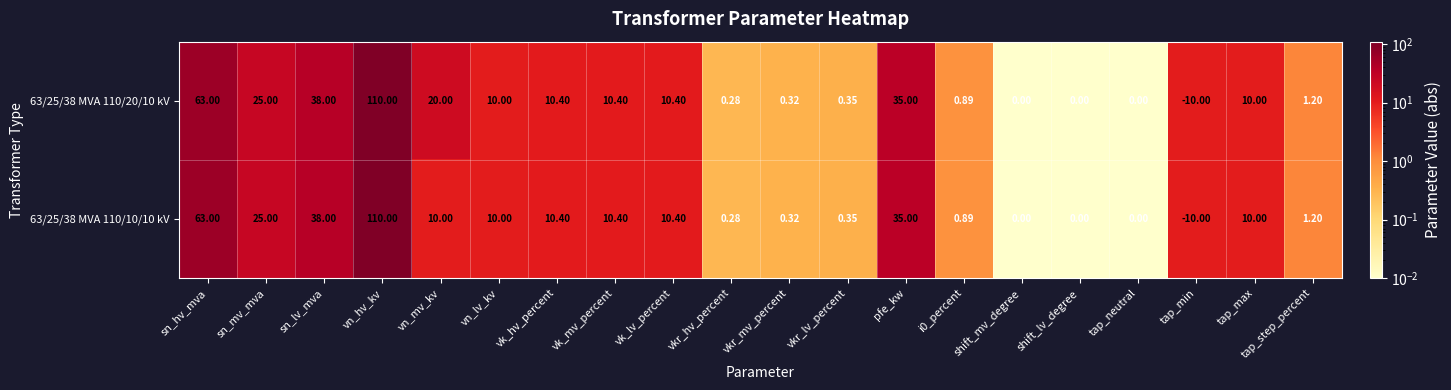

At which label does 63/25/38 MVA 110/10/10 kV first exceed 10?

sn_hv_mva